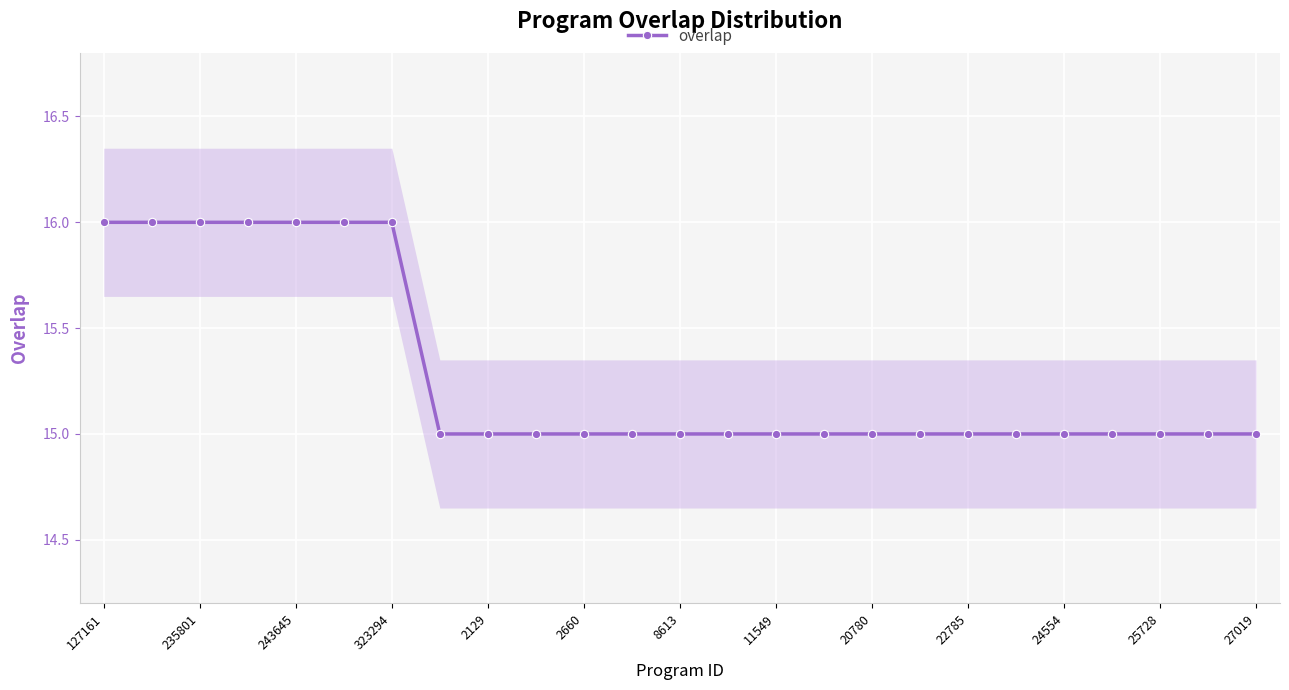

What is the maximum value for overlap?

16